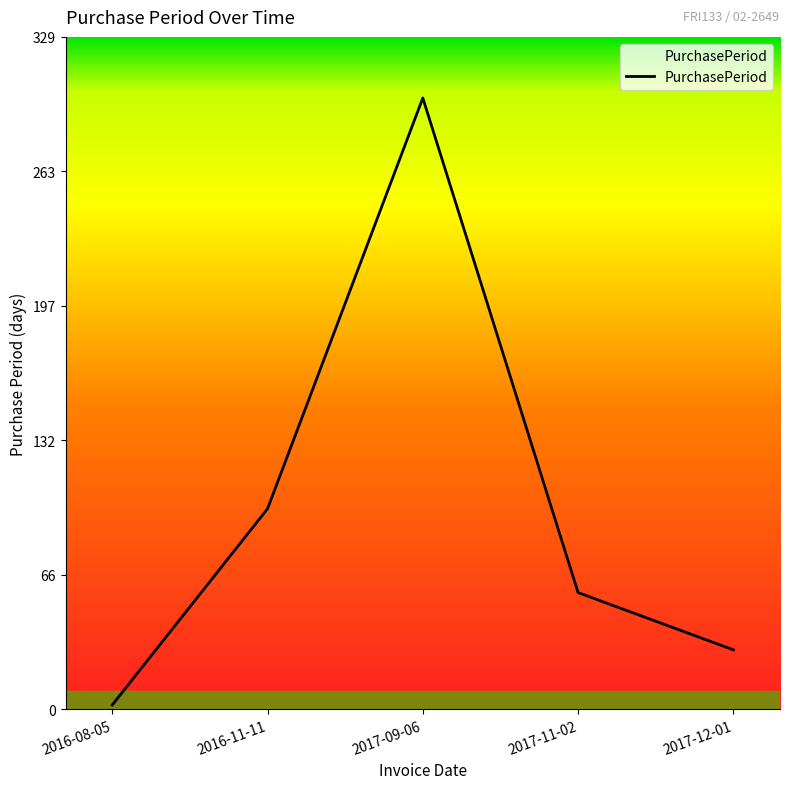

What is the difference between the second highest and second lowest values?

69